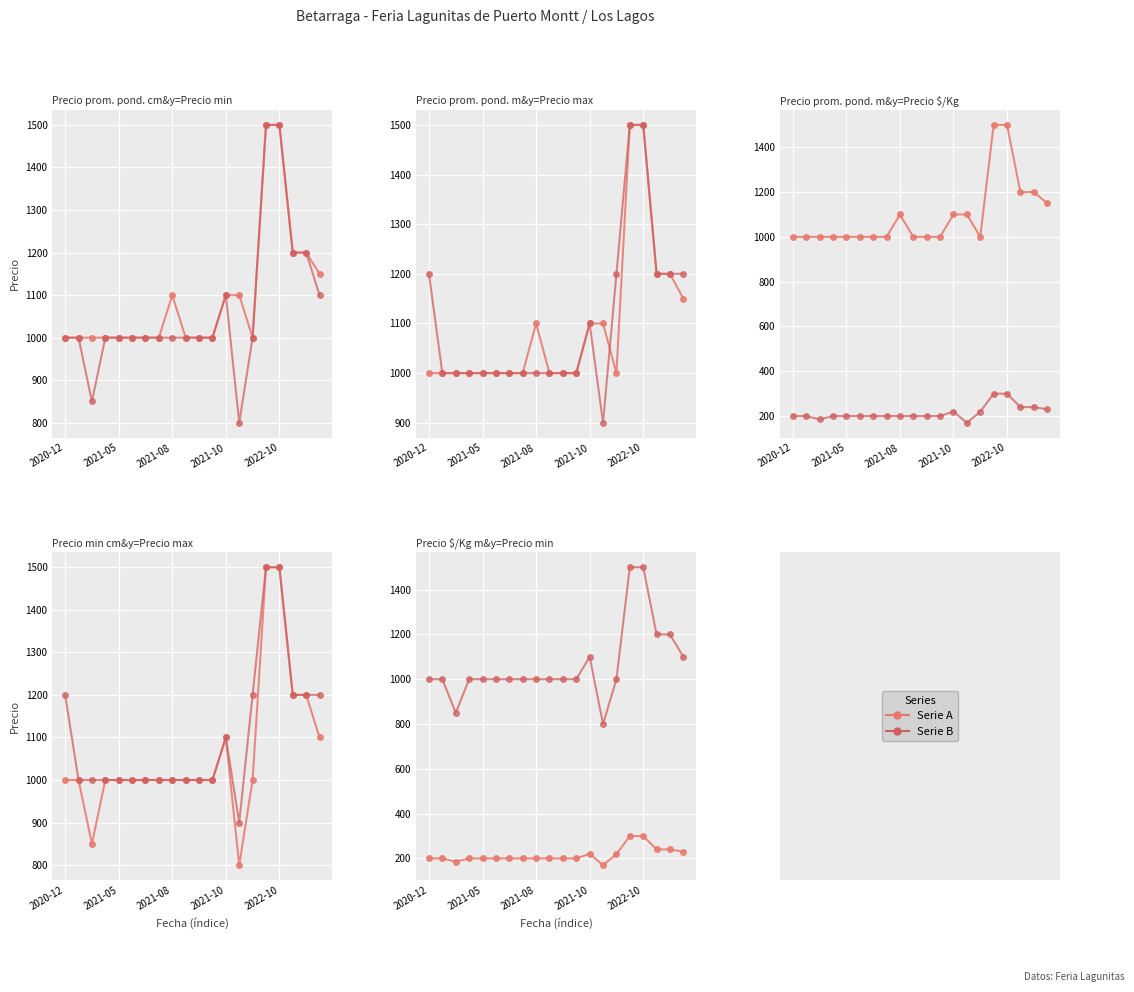

What is the minimum value shown in the chart?

170